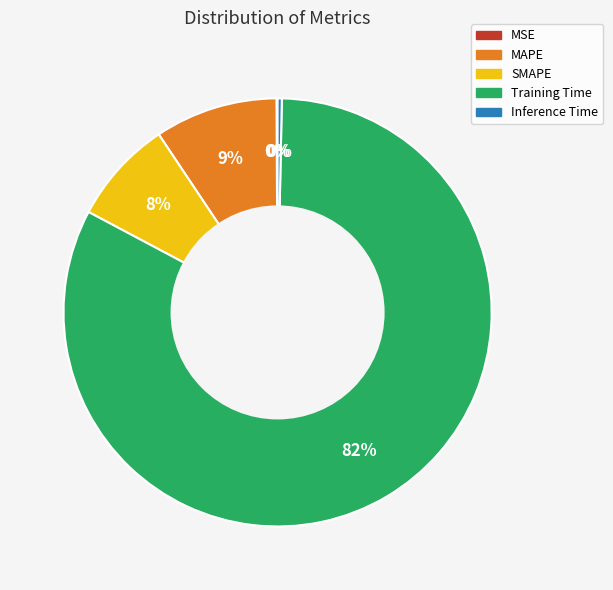

Is SMAPE the majority of the pie?

No